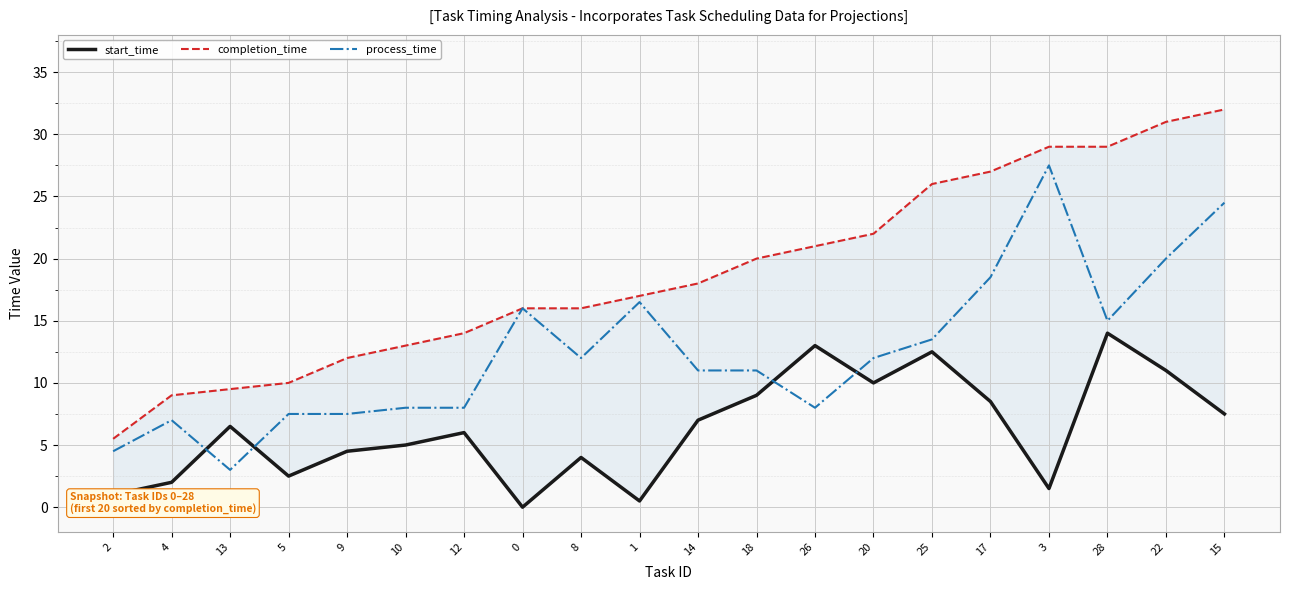

What is the average value of the process_time series?

12.6